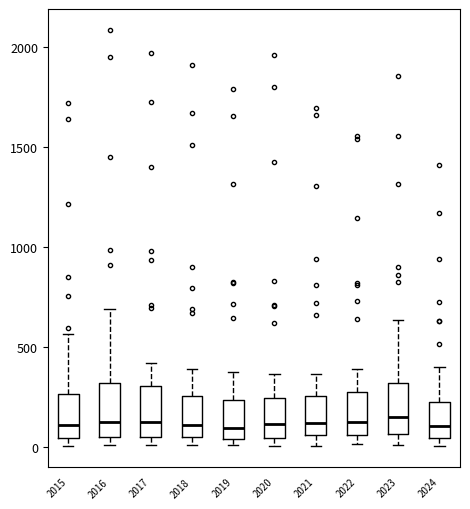

Where does the lower whisker of the box at x = 2021 end on the y-axis? The values are not printed on the chart, so give them approximately, as read against the axis.

0